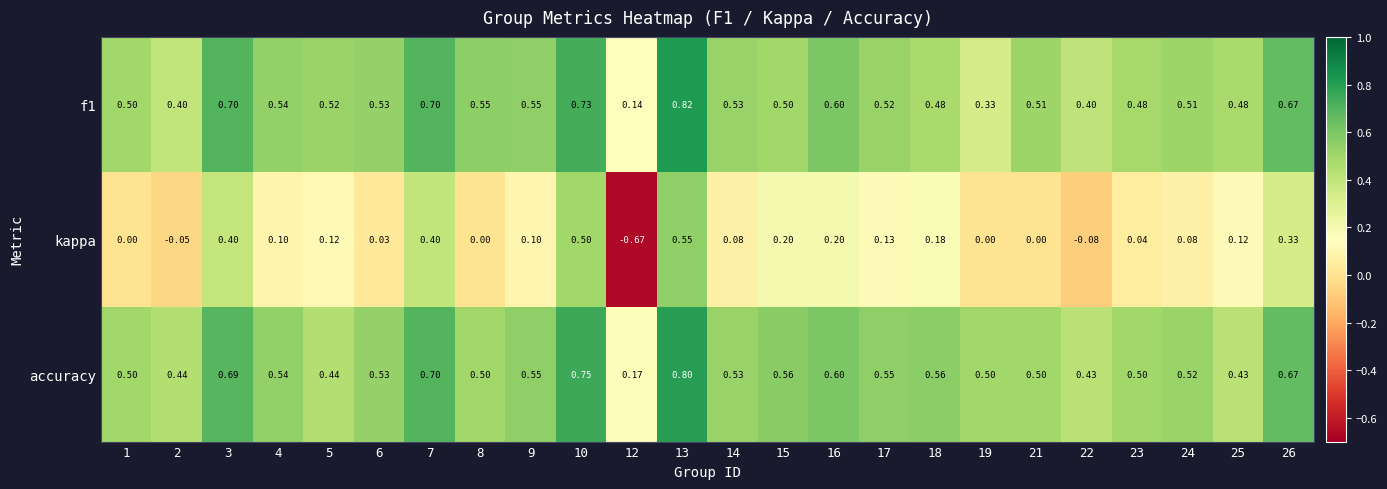

Which series has the widest spread of values?

kappa